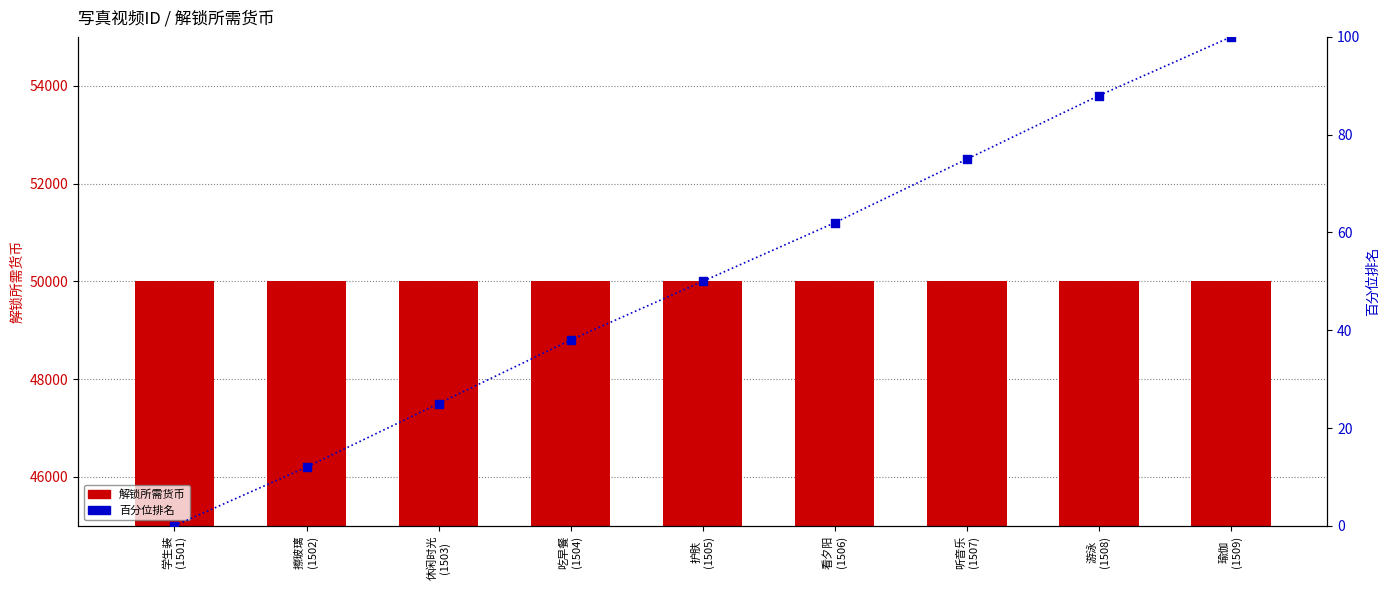

What are all the series names shown in the legend?

解锁所需货币, 百分位排名